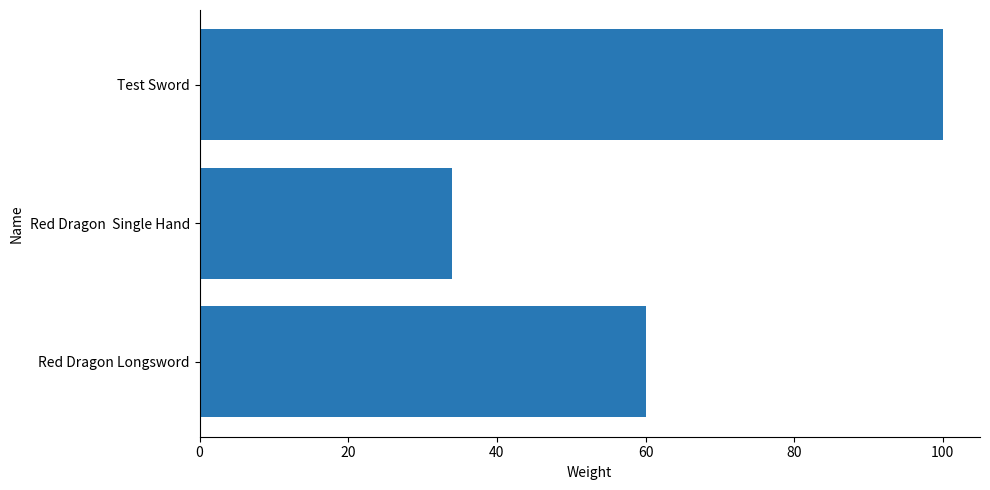

Reading top to bottom, list all the values displayed in this chart.

100	34	60